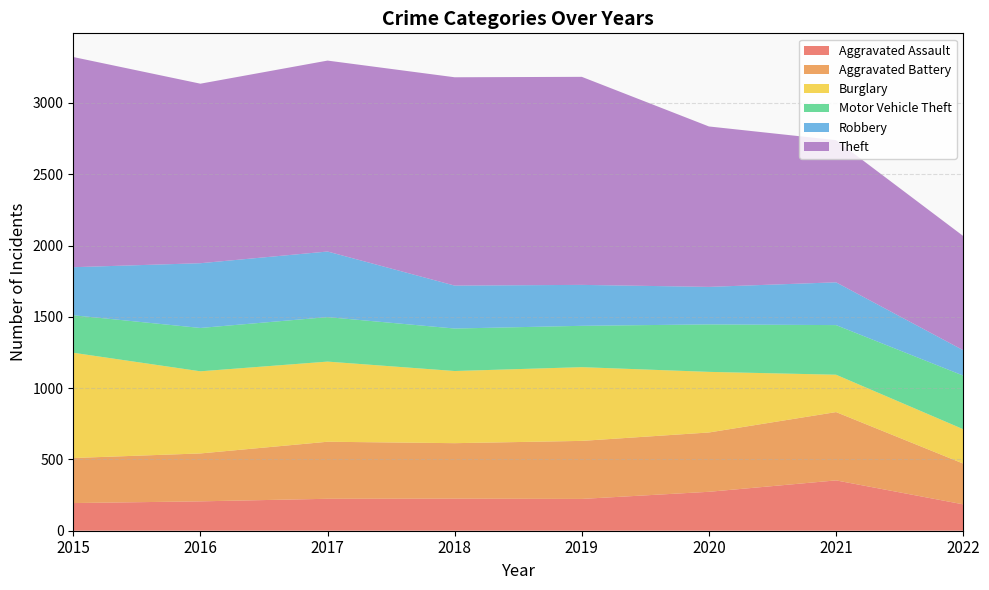

Reading right to left, extract all data points from this chart.

Aggravated Assault: 185	353	273	223	225	224	206	194
Aggravated Battery: 286	479	416	407	389	400	336	316
Burglary: 241	262	425	517	506	562	576	738
Motor Vehicle Theft: 376	348	333	290	298	312	304	263
Robbery: 178	300	263	287	301	460	454	337
Theft: 801	997	1125	1459	1461	1339	1259	1474